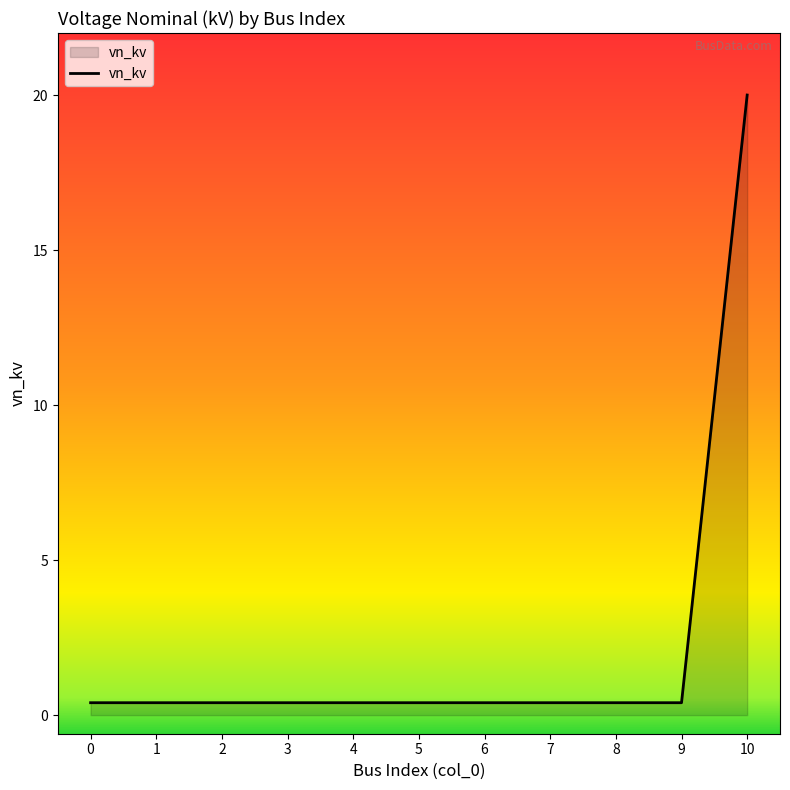

What is the difference between the maximum and minimum values?

19.6